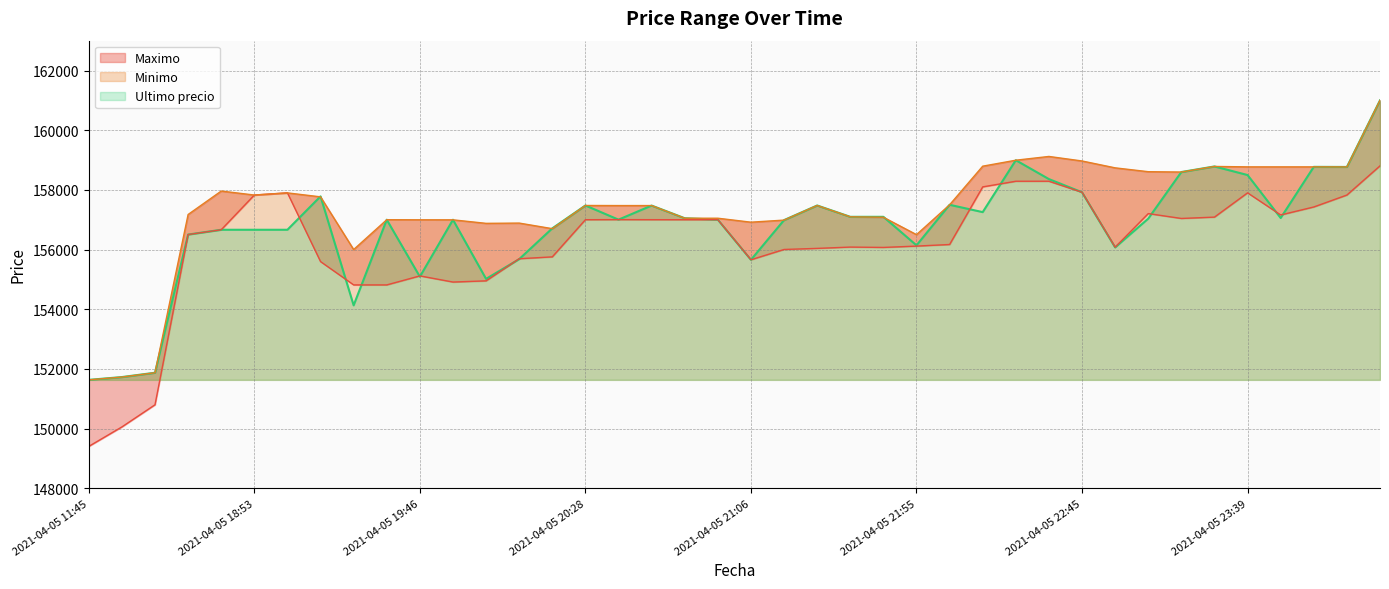

What is the value of the Maximo point at the 17th from the left?

157003